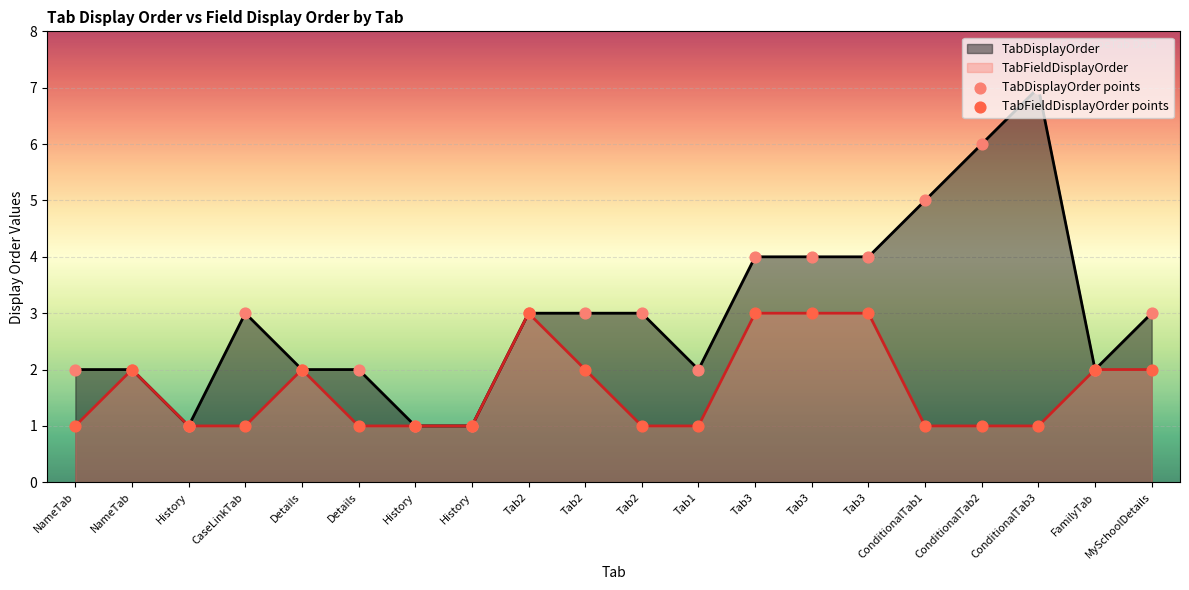

Which series contains the lowest Y value?

TabDisplayOrder points